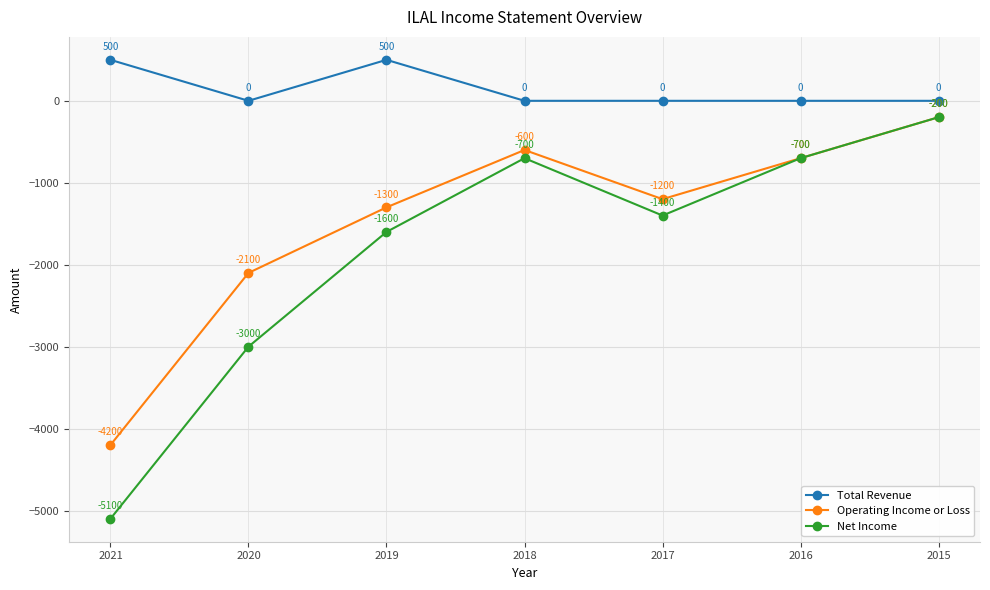

True or false: Total Revenue and Net Income intersect in this chart.

False